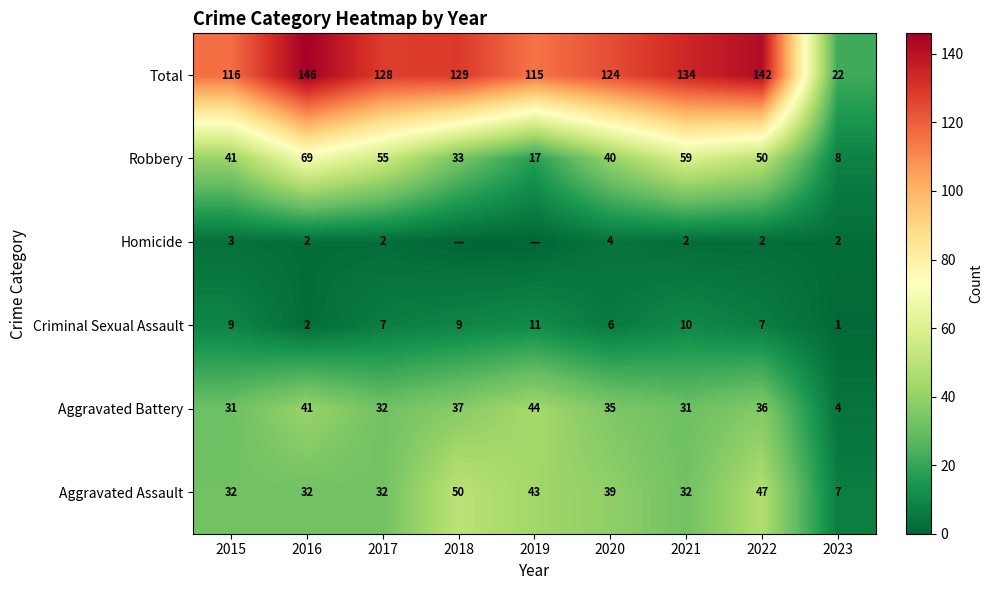

What is the spread (max minus min) of values at 2017?

126